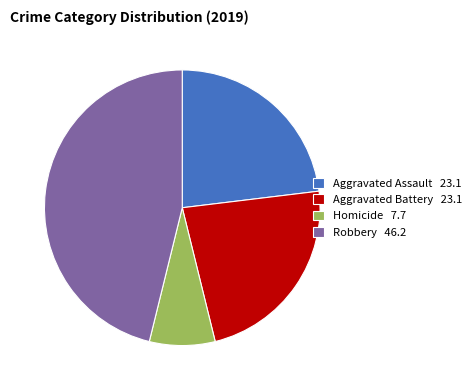

Is the sum of Aggravated Battery 23.1 and Aggravated Assault 23.1 greater than half?

No